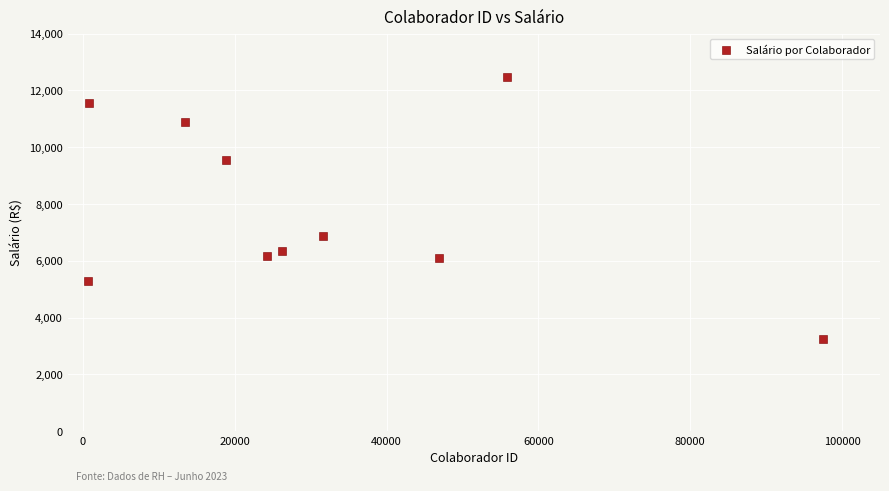

What Y value in the scatter plot is closest to 7864?

6863.0